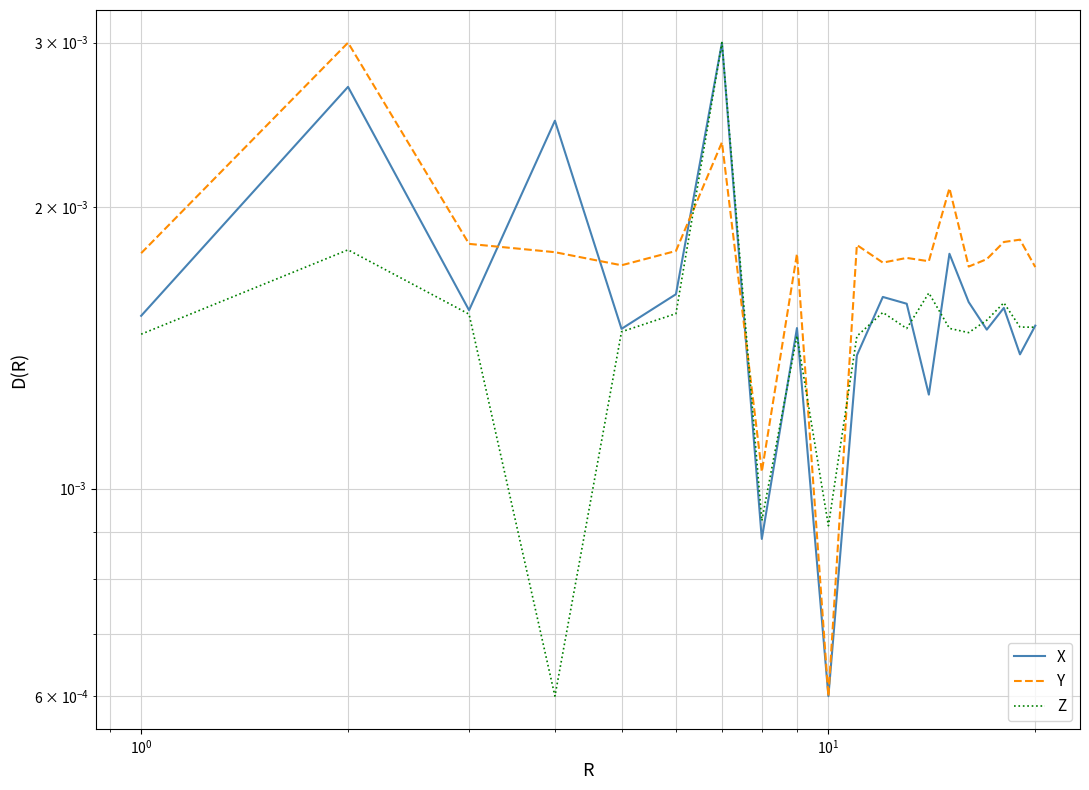

Count the Z values in the range 0 to 1.

20